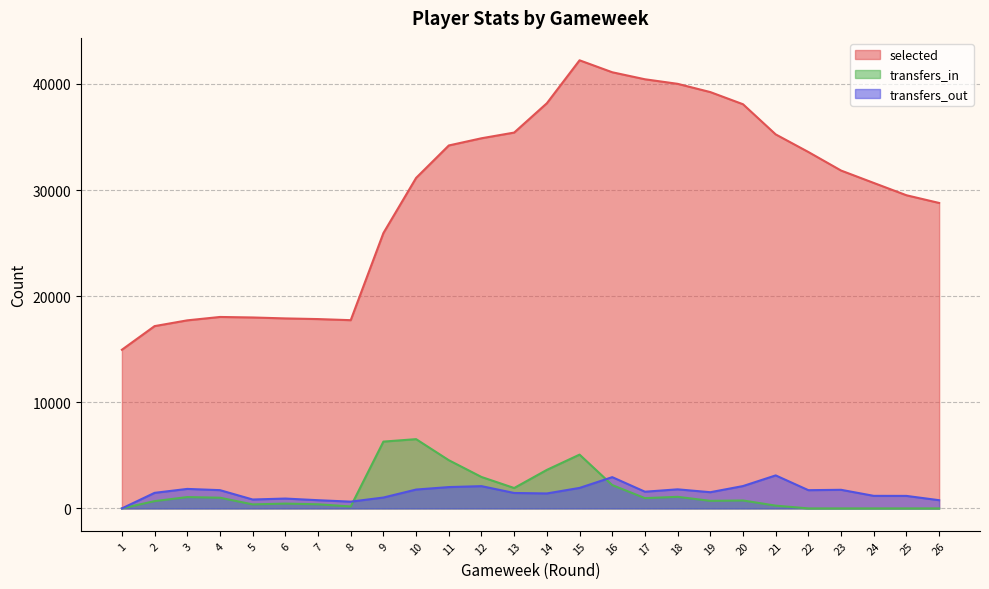

Read the transfers_out value at 25, to the nearest 50.

1200